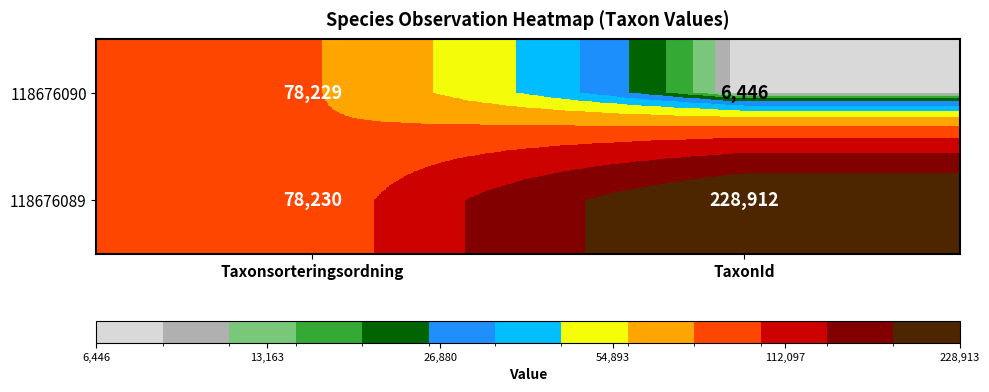

Which label corresponds to the largest value in the chart?

TaxonId